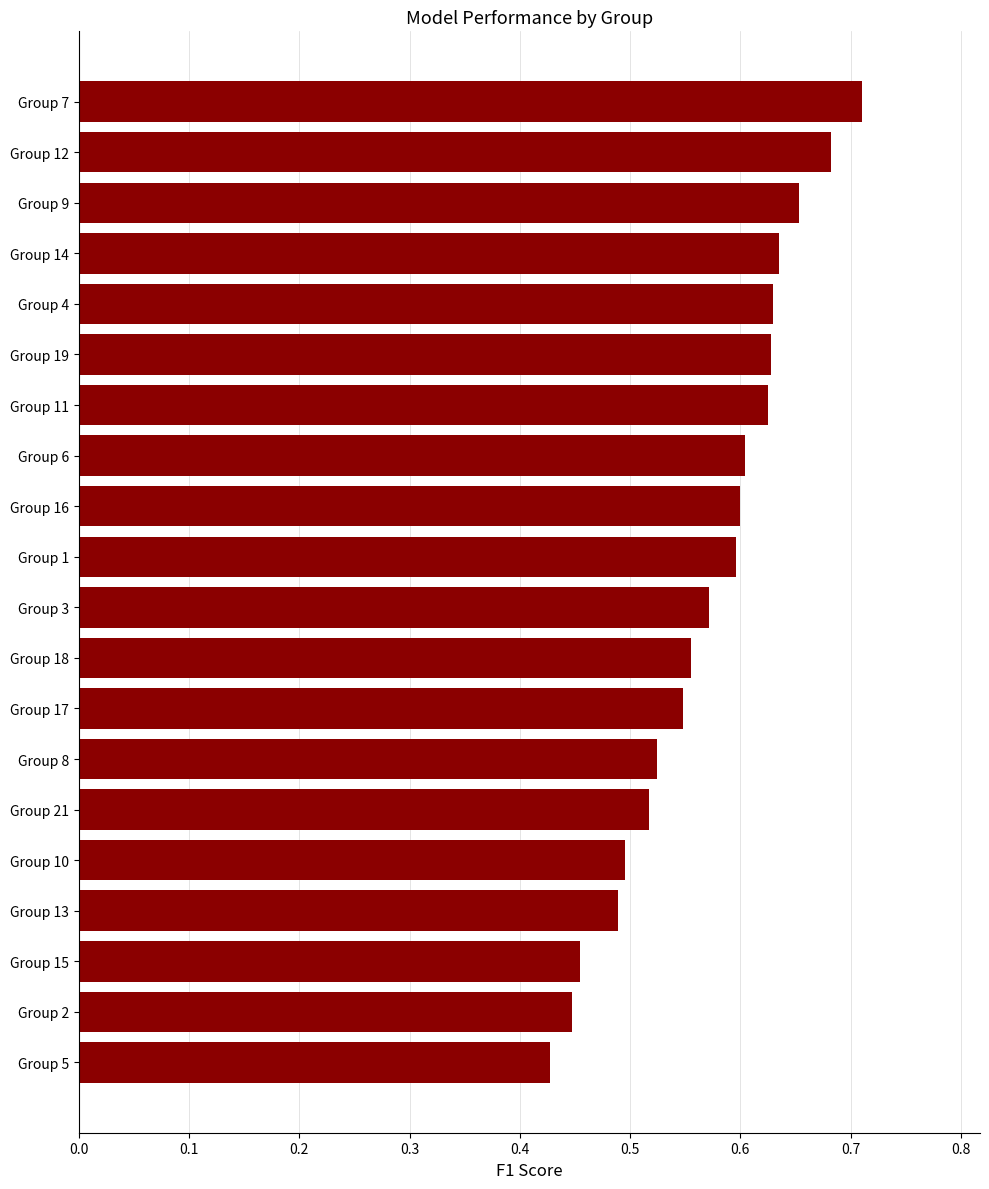

What is the label of the 18th bar from the top?

Group 15